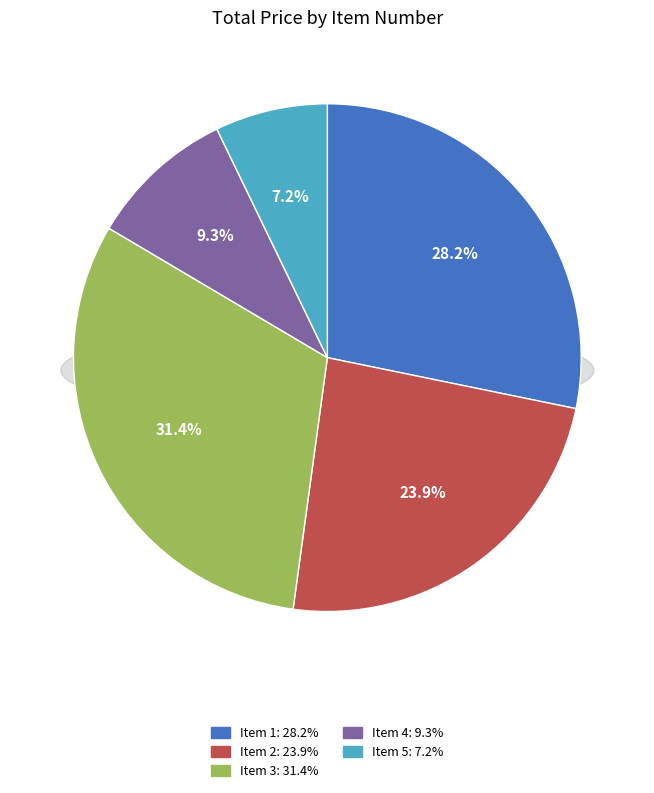

Count the number of slices in the pie.

5